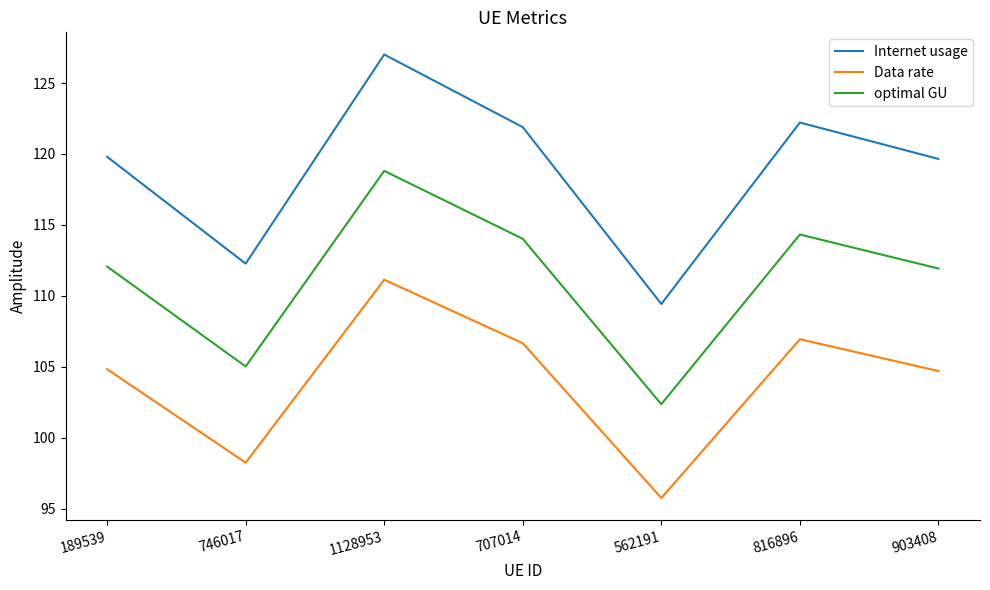

Which series has the largest range (max minus min)?

Internet usage